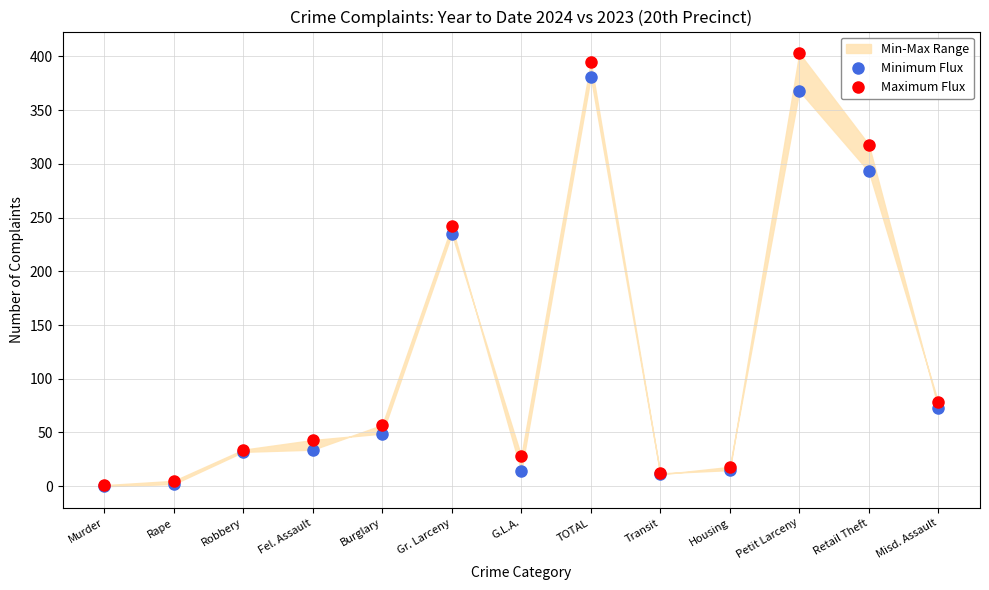

List the series in order of their overall mean, highest first.

Maximum Flux, Minimum Flux